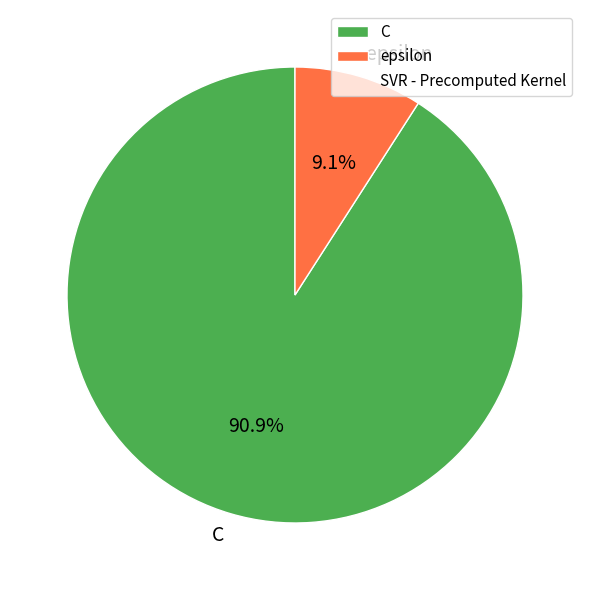

What percentage do epsilon and C together represent?

100.0%